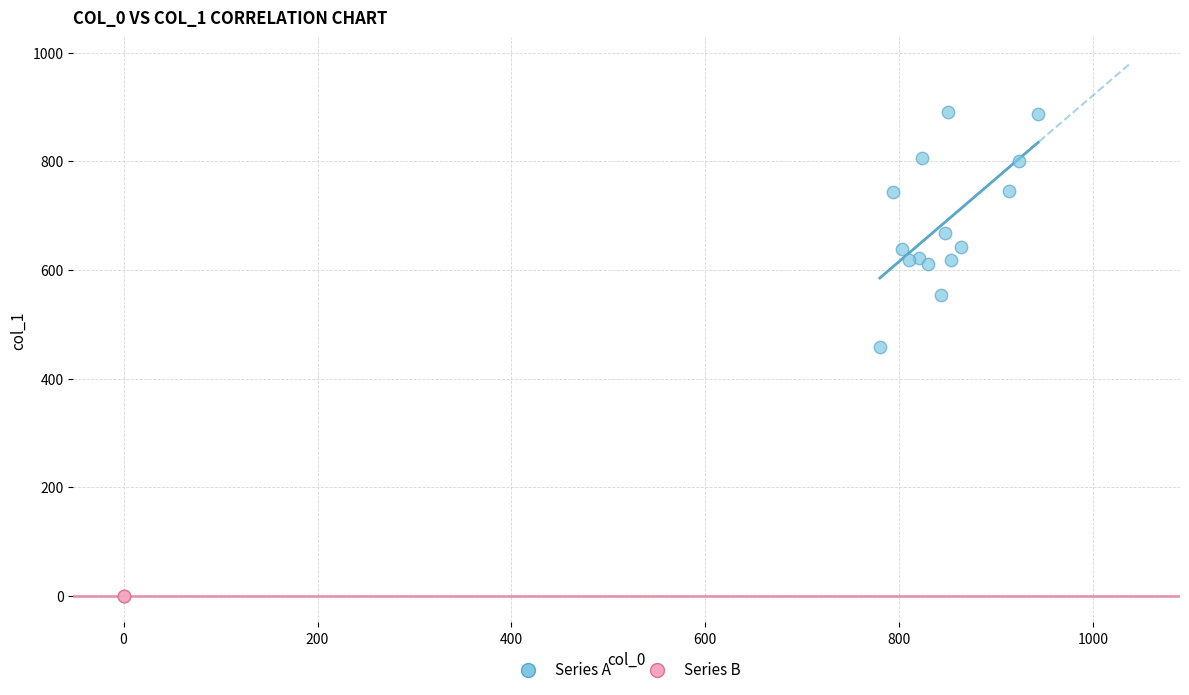

Which series contains the highest Y value?

Series A